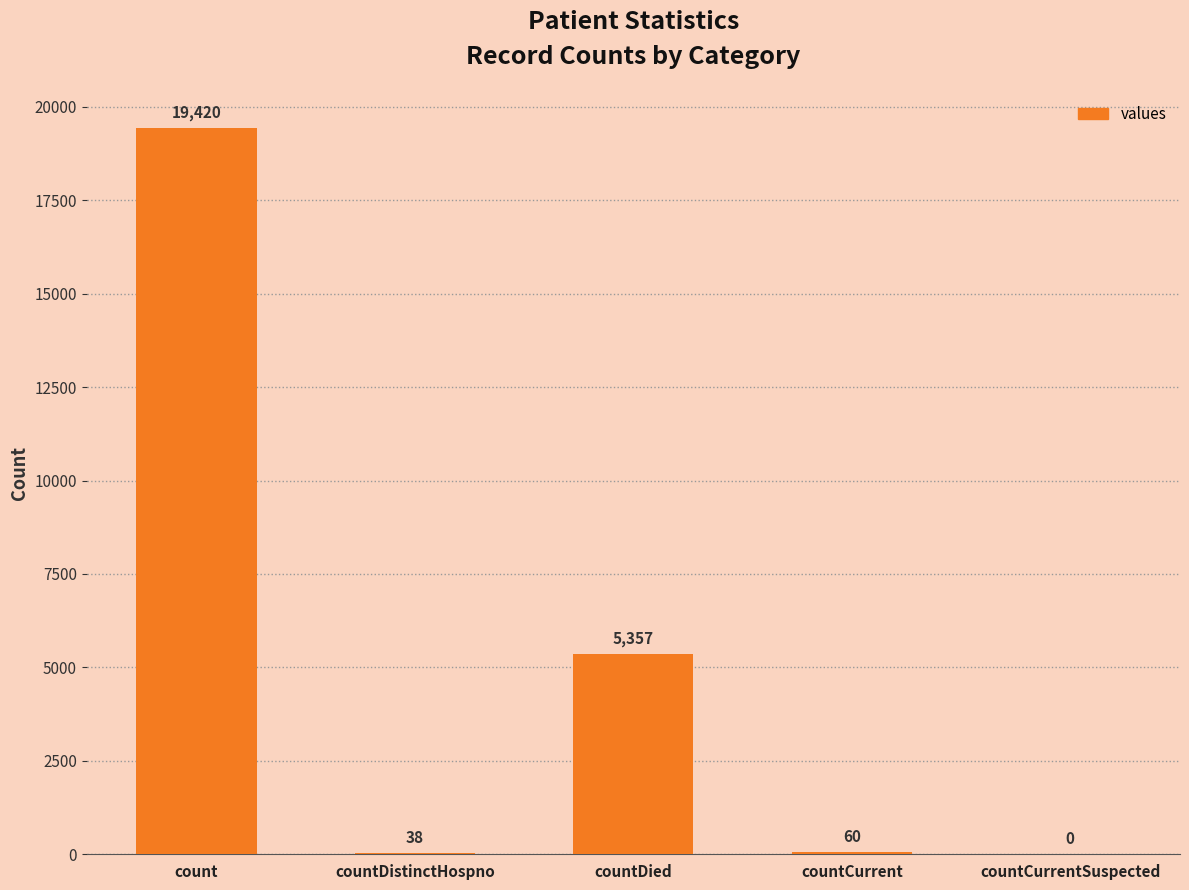

What is the sum of all values?

24875